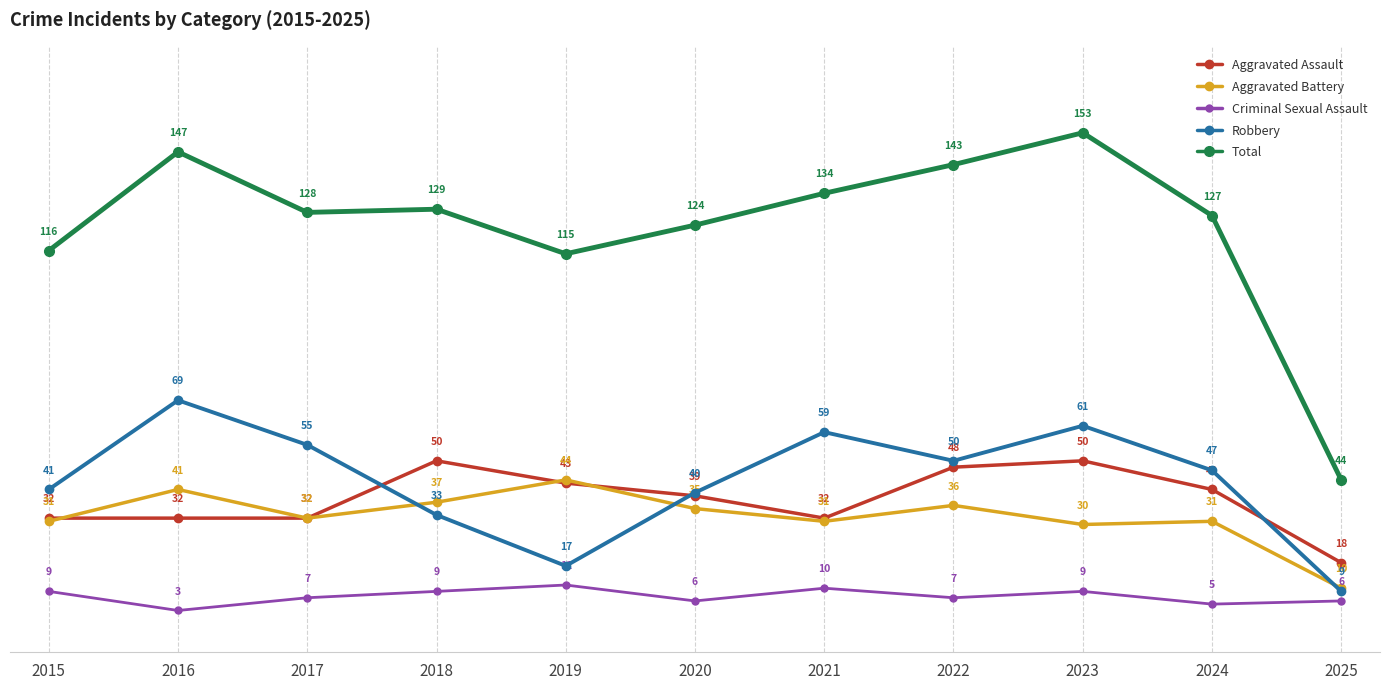

Reading left to right, list all the values displayed in this chart.

Aggravated Assault: 2015=32	2016=32	2017=32	2018=50	2019=43	2020=39	2021=32	2022=48	2023=50	2024=41	2025=18
Aggravated Battery: 2015=31	2016=41	2017=32	2018=37	2019=44	2020=35	2021=31	2022=36	2023=30	2024=31	2025=10
Criminal Sexual Assault: 2015=9	2016=3	2017=7	2018=9	2019=11	2020=6	2021=10	2022=7	2023=9	2024=5	2025=6
Robbery: 2015=41	2016=69	2017=55	2018=33	2019=17	2020=40	2021=59	2022=50	2023=61	2024=47	2025=9
Total: 2015=116	2016=147	2017=128	2018=129	2019=115	2020=124	2021=134	2022=143	2023=153	2024=127	2025=44